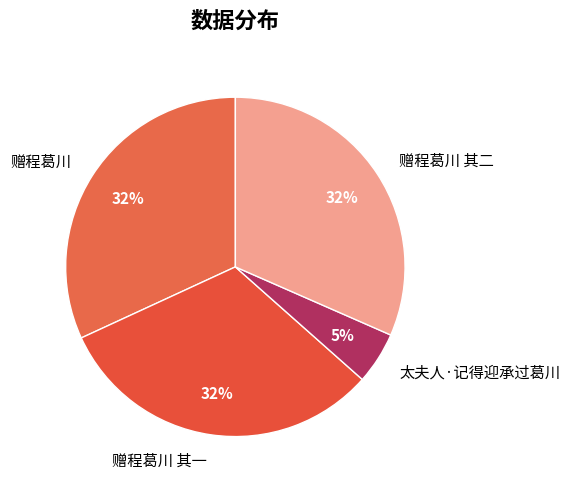

True or false: 赠程葛川 accounts for 32% of the total.

True